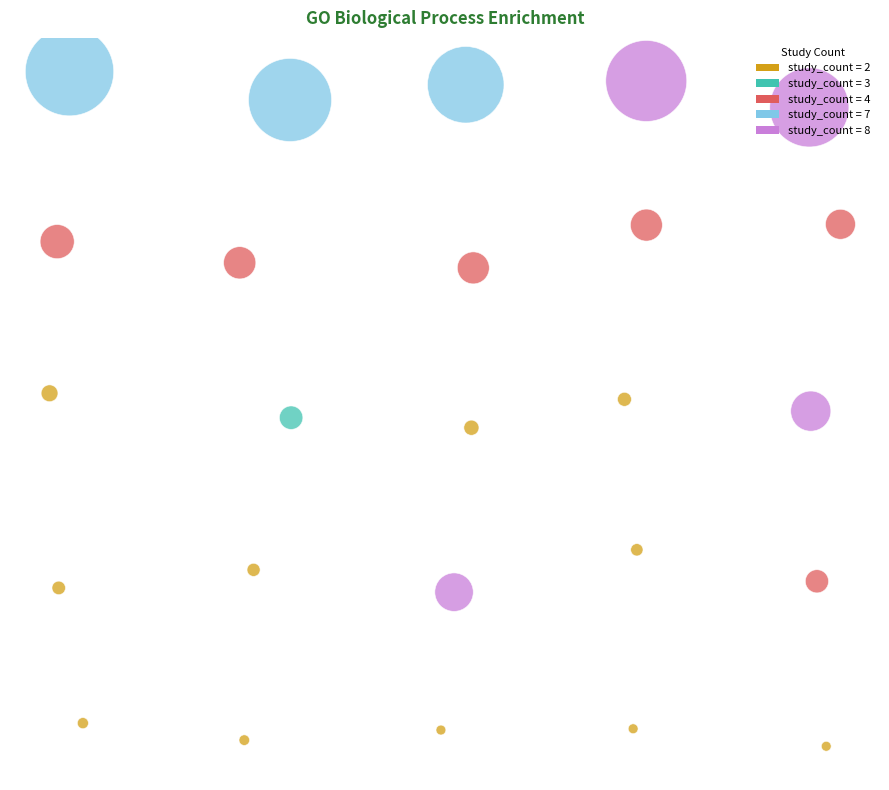

How many slices are in this pie chart?

25